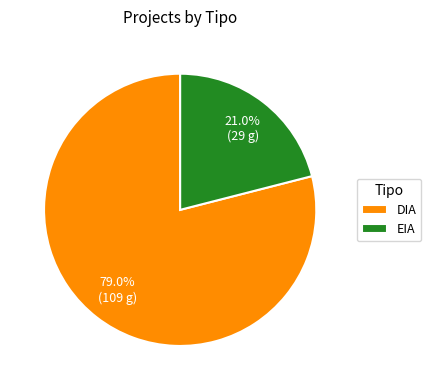

How many segments does this pie chart have?

2